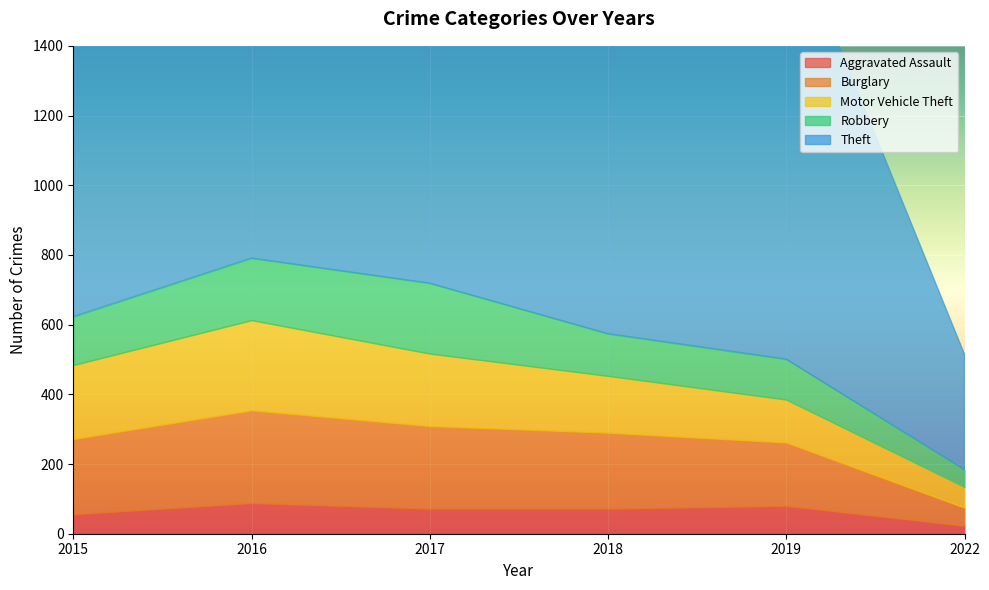

Which series has the widest spread of values?

Theft